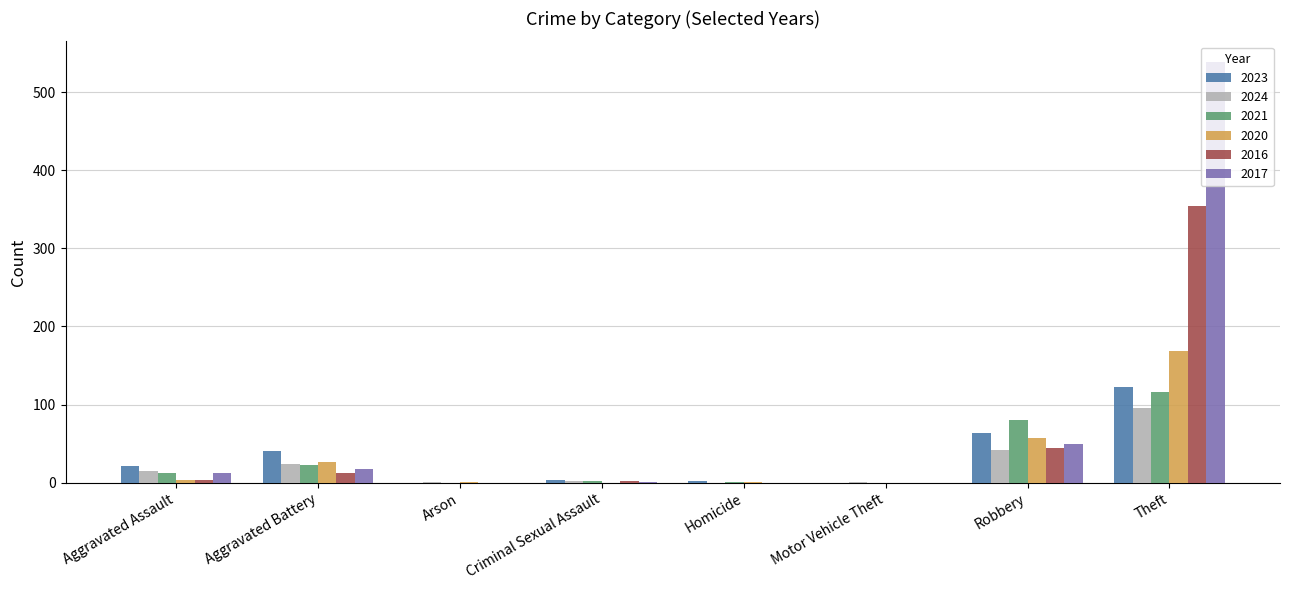

How many groups of bars are there?

8